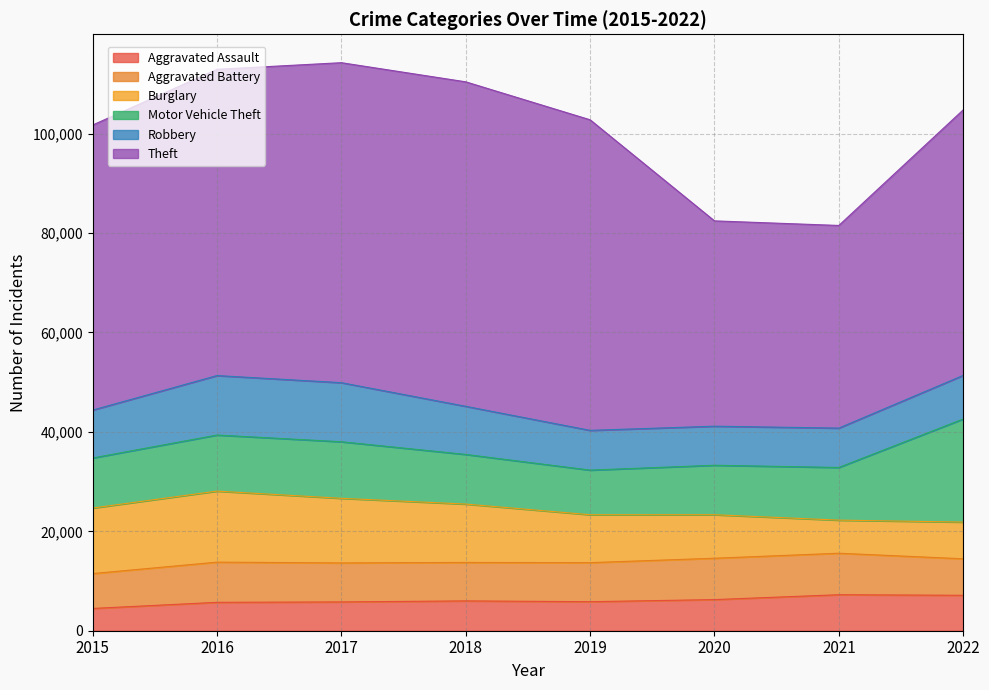

True or false: Motor Vehicle Theft and Aggravated Assault cross at least once.

False